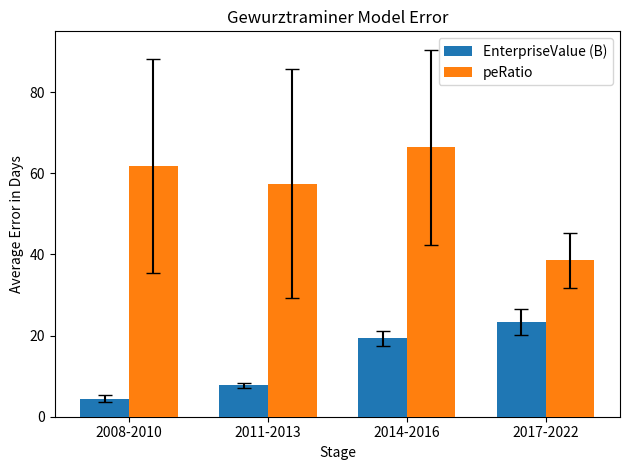

What position from the left is 2008-2010?

1